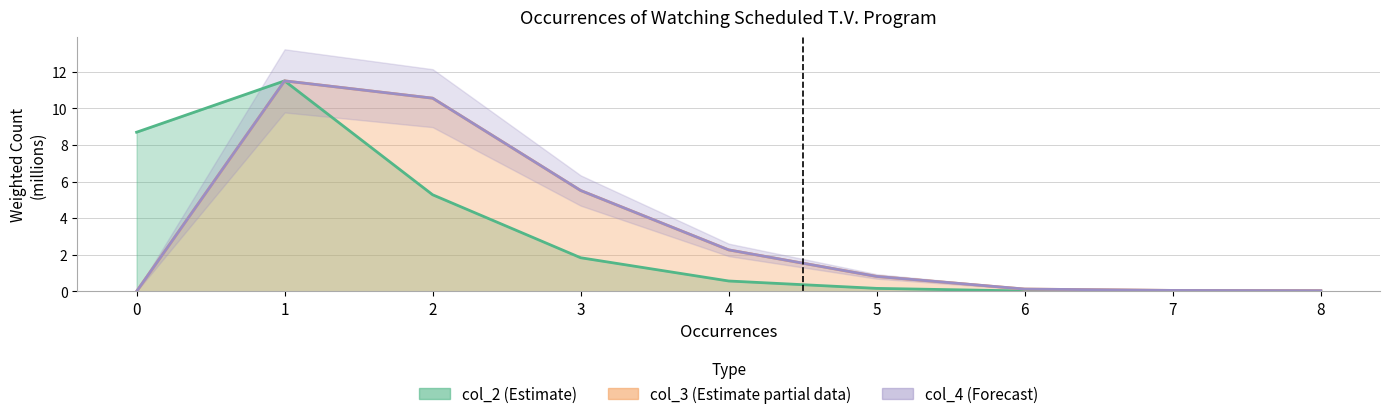

What is the difference between the maximum and second lowest values in the col_2 line series?

11.5